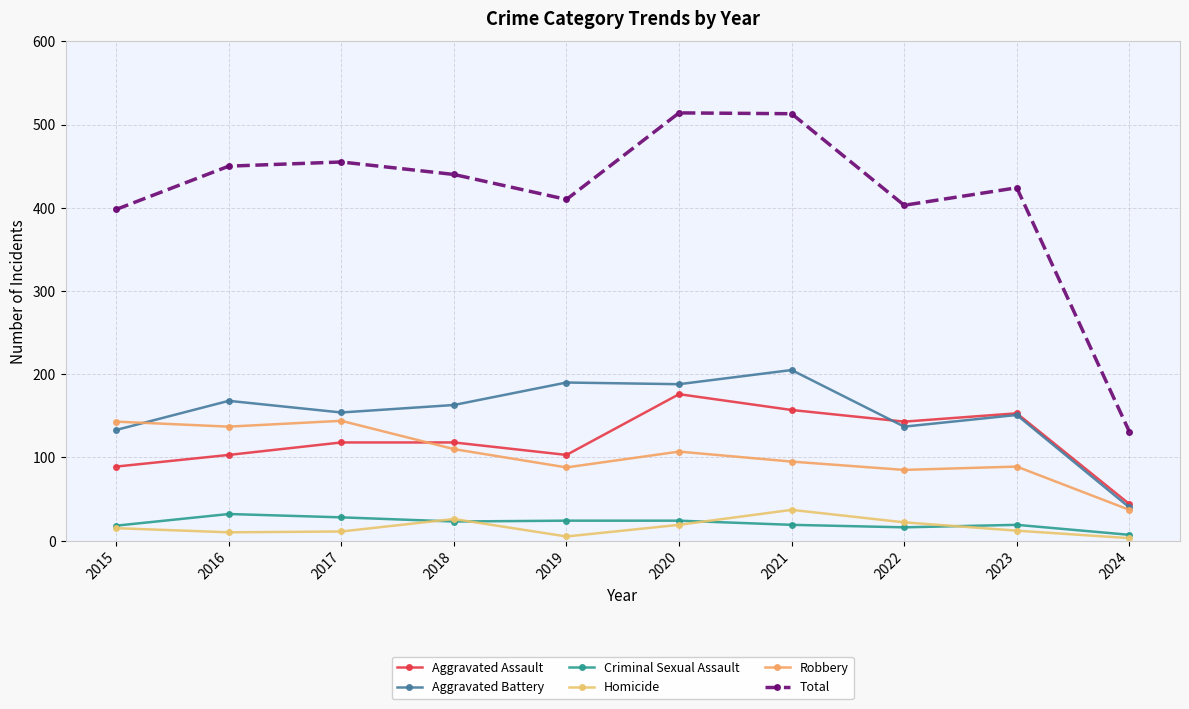

In Total, how many points are higher than both neighbors (excluding endpoints)?

3